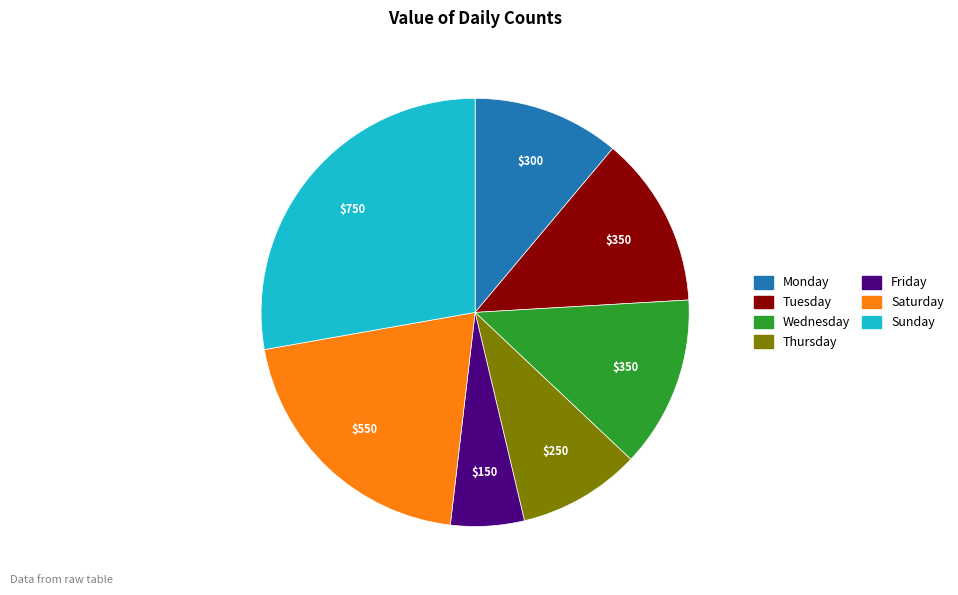

Is there any slice that represents more than half of the pie?

No